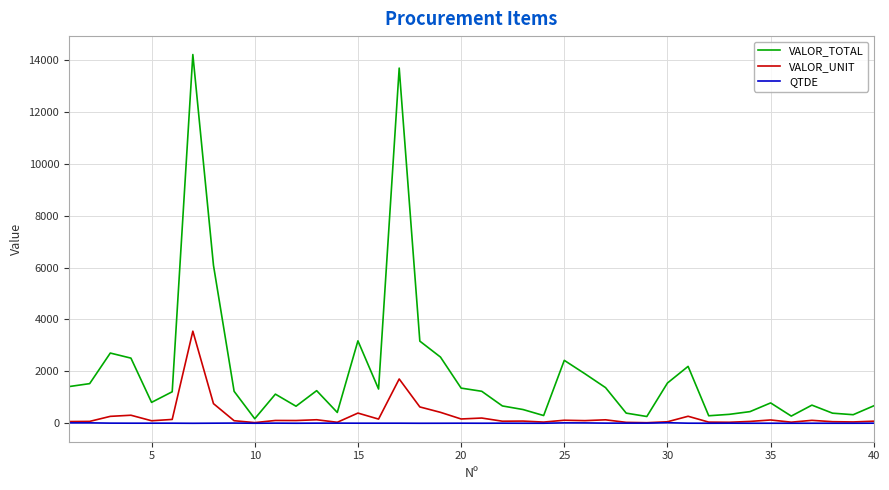

Which series has the largest total across all categories?

VALOR_TOTAL